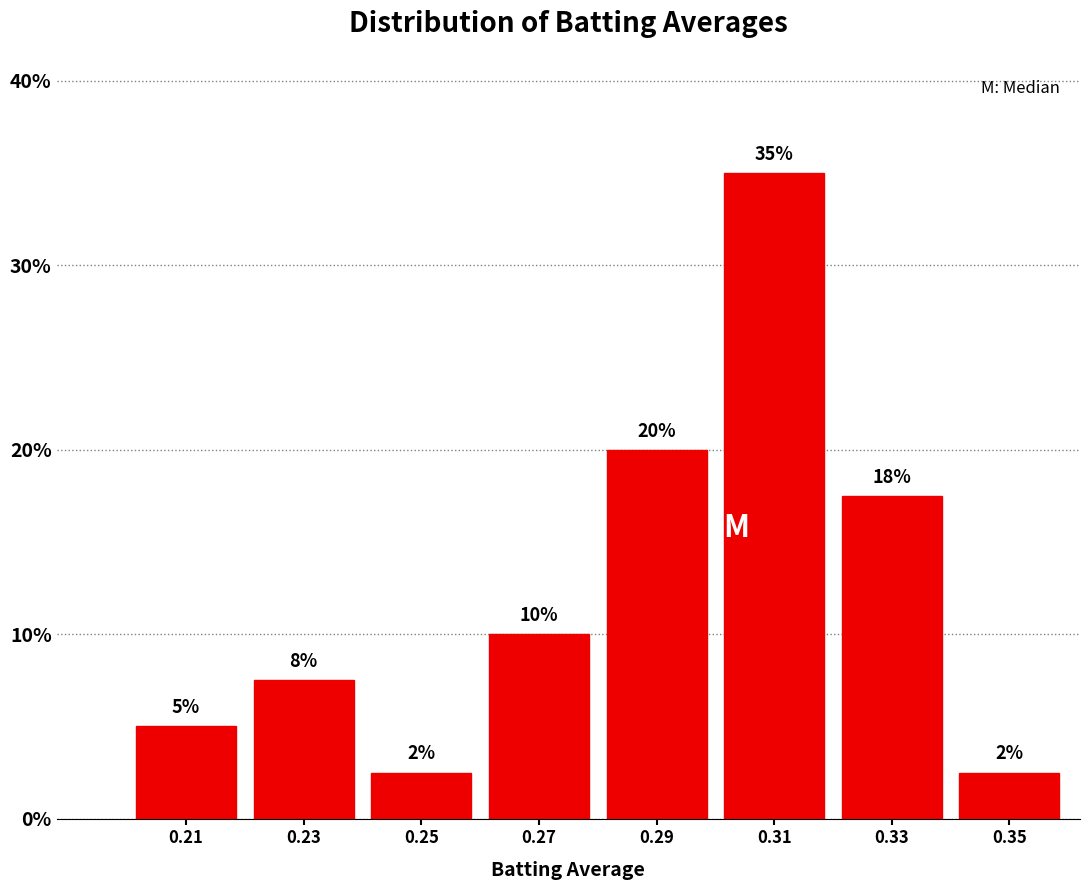

Which range on the x-axis has the tallest bar?

0.30 to 0.32